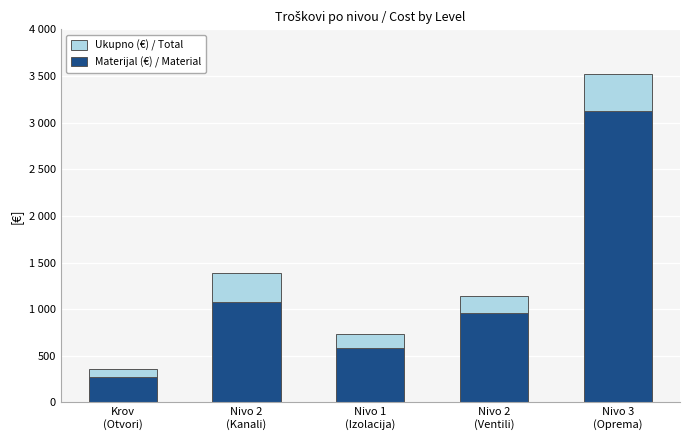

What is the value of the Ukupno (€) / Total bar at the 4th from the left?

1140